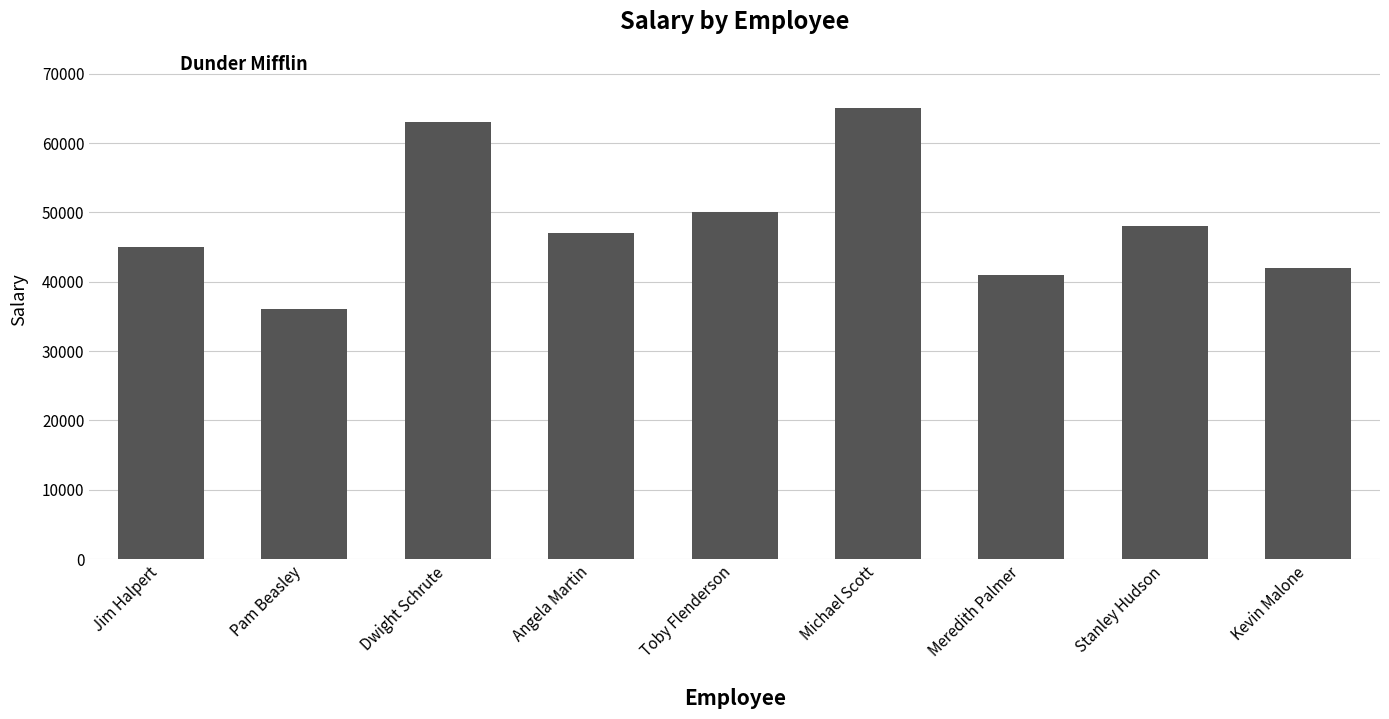

What is the ratio of the value at Dwight Schrute to the value at Michael Scott?

1.0